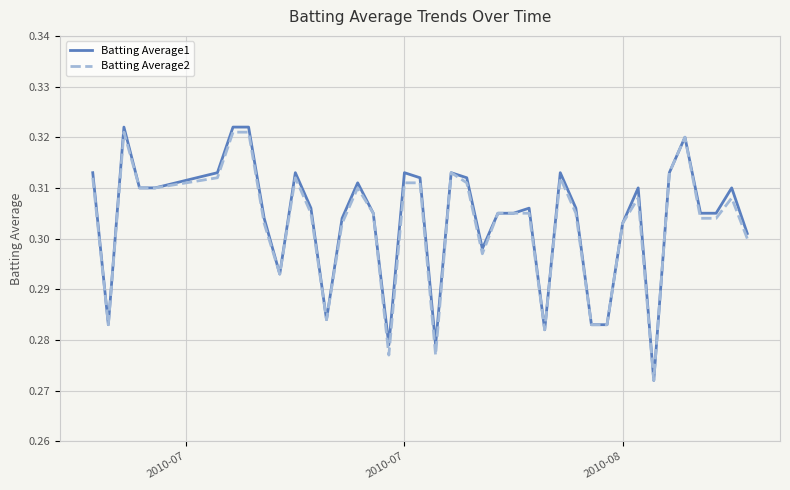

Which series has the largest range (max minus min)?

Batting Average1